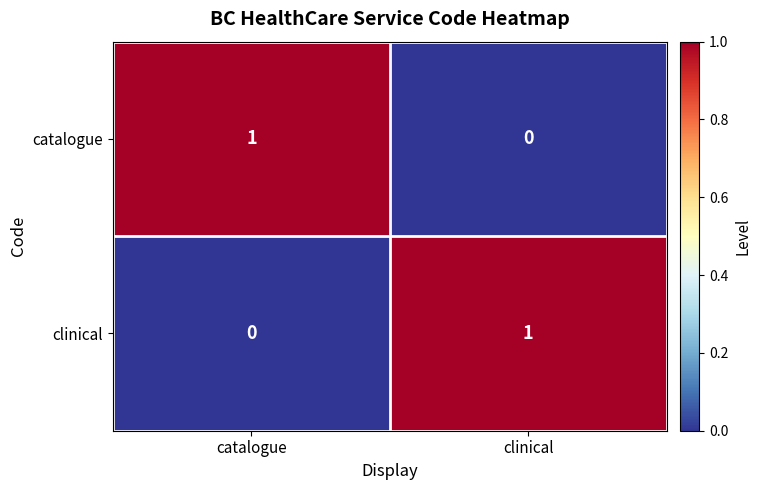

At which label is clinical closest to 0?

catalogue